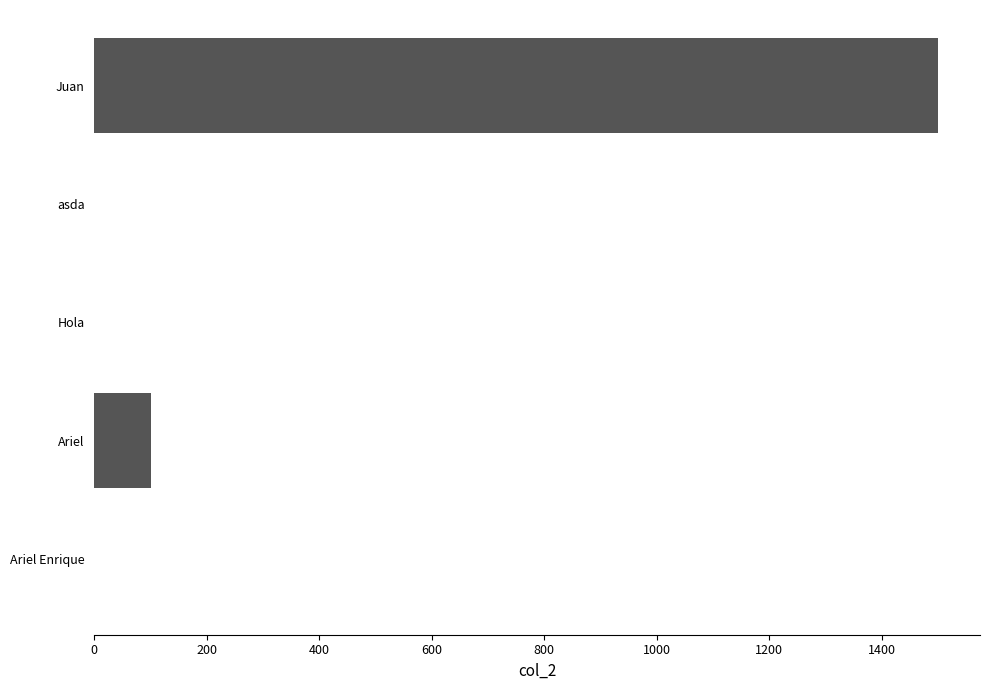

The value at asda is 0. True or false?

True